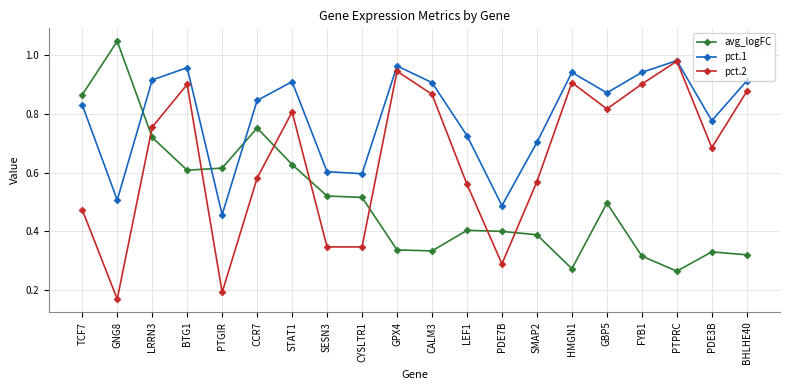

What position from the right is PTGIR?

16